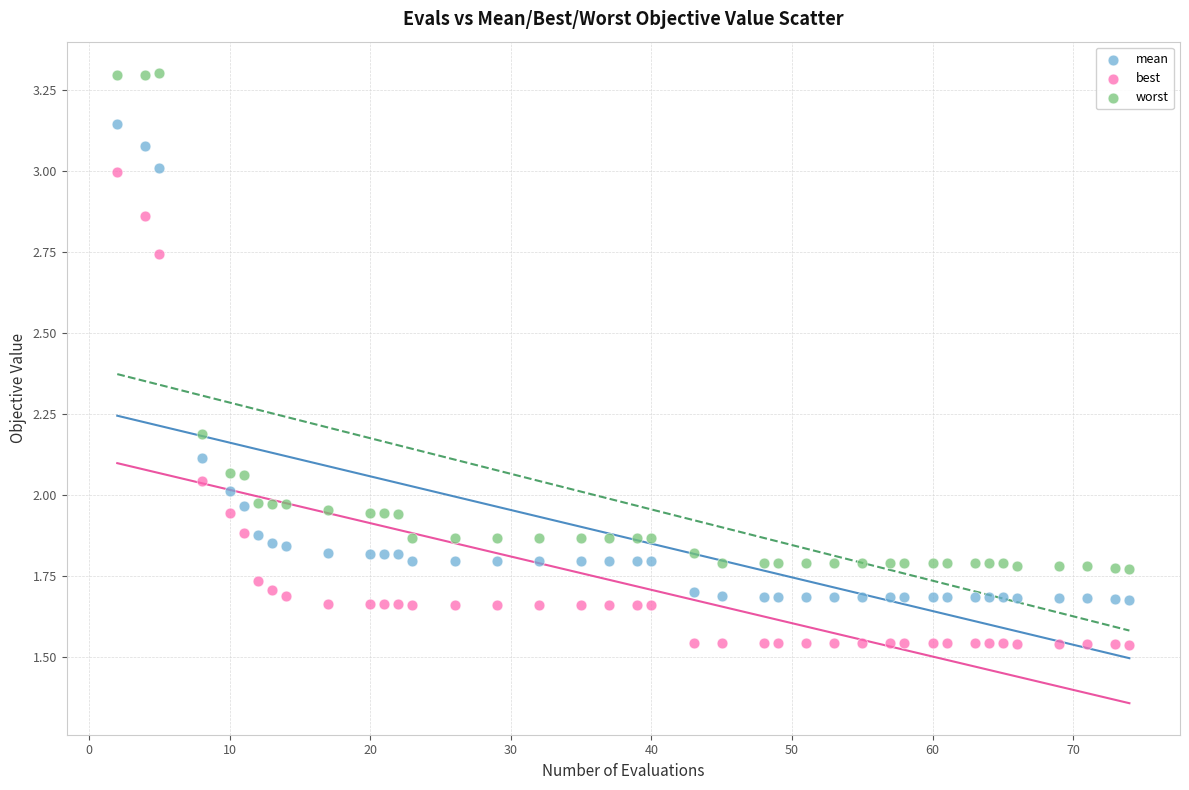

Which series contains the highest Y value?

worst